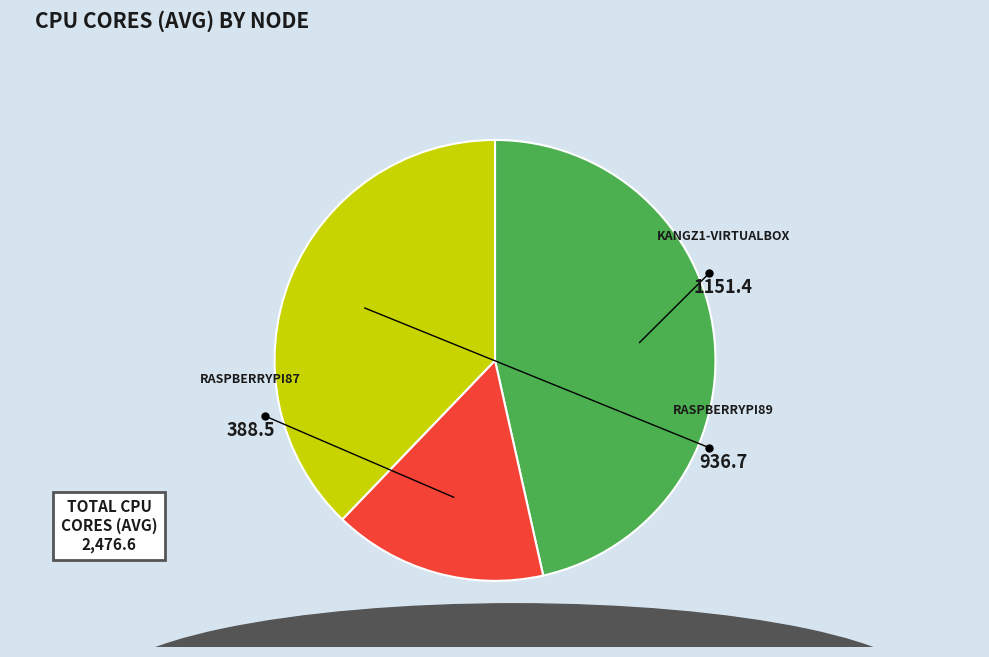

Is there a majority slice in this chart?

No